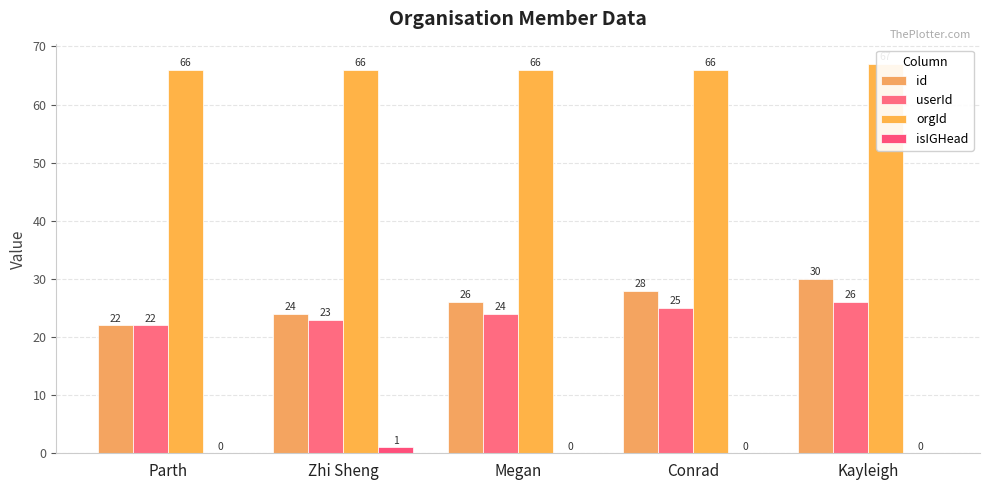

The value of orgId at Megan is 66. True or false?

True